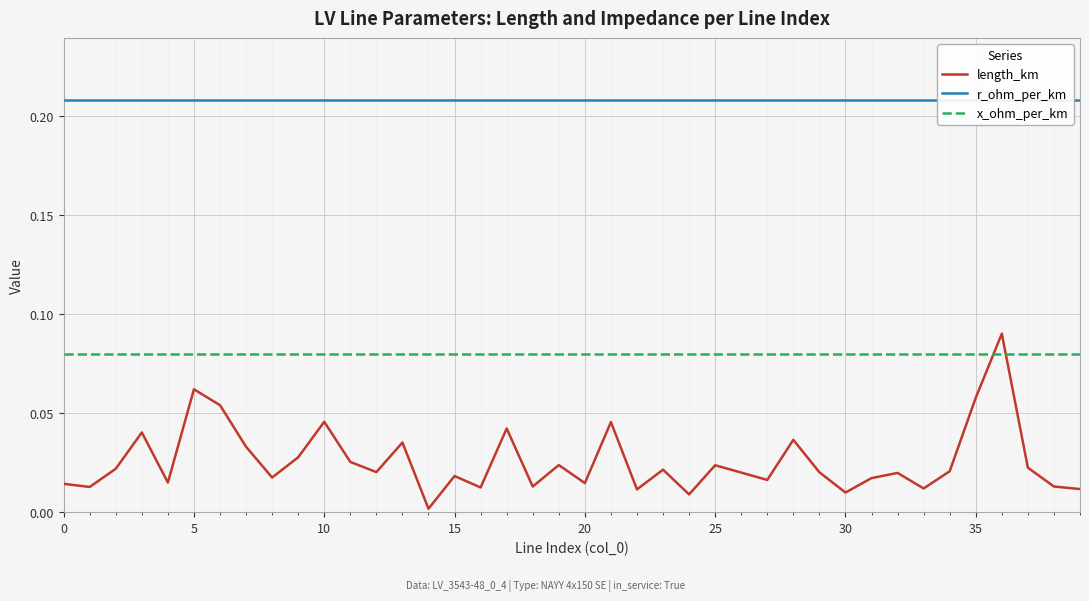

Does the chart display data point markers on the line(s)?

No